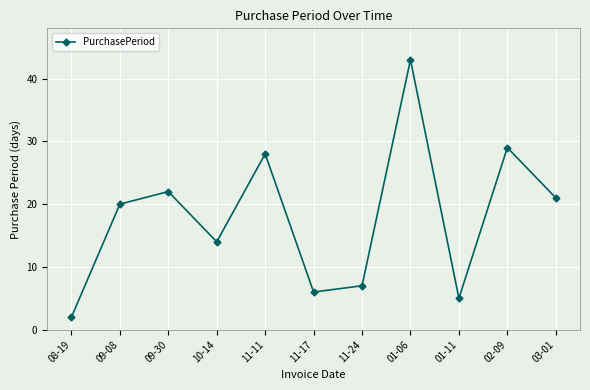

What is the minimum value shown in the chart?

2